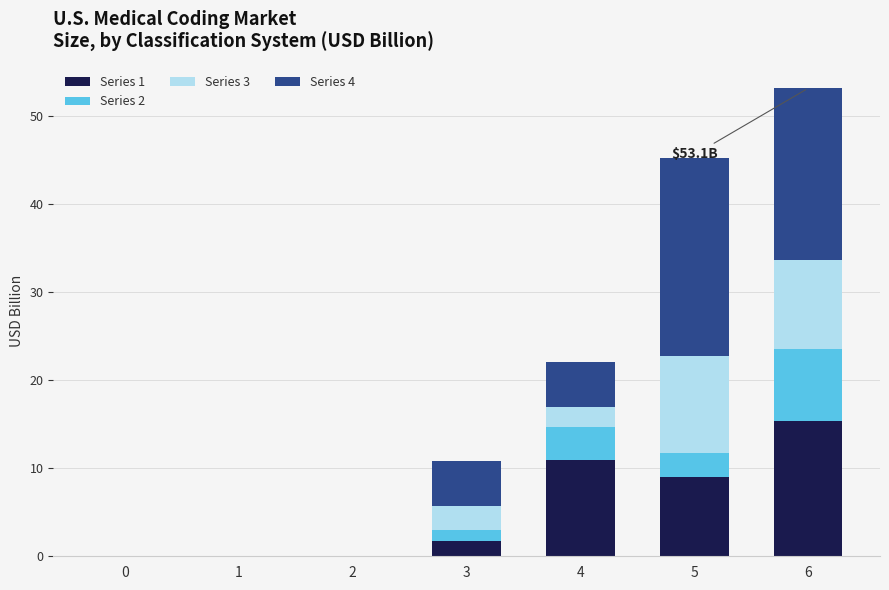

At which category is the sum across all series the highest?

6